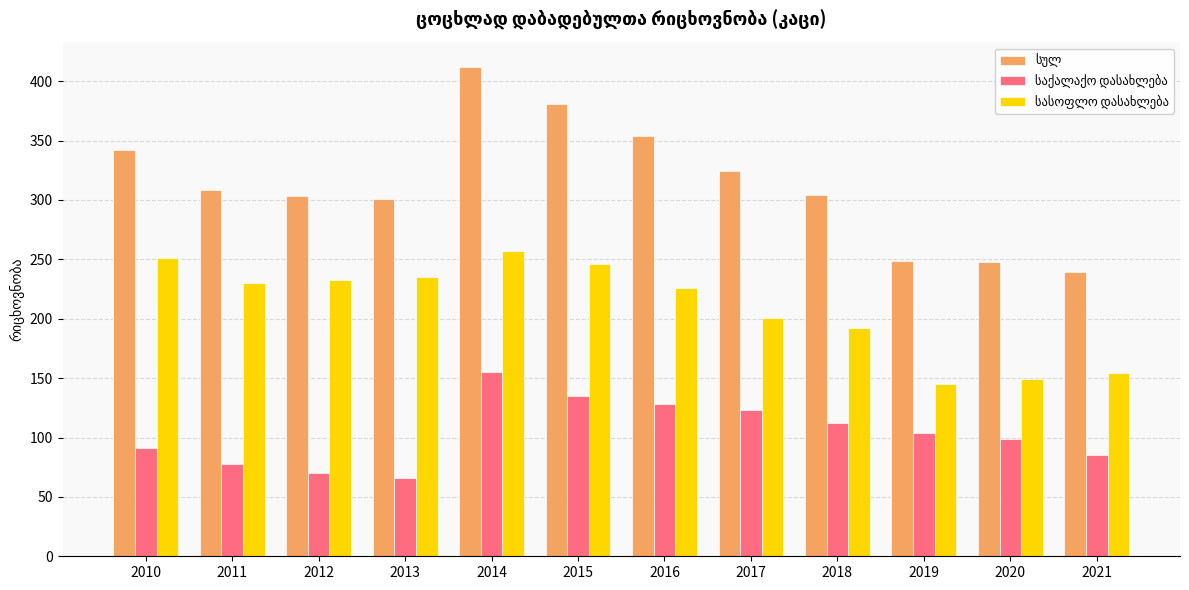

What is the spread (max minus min) of values at 2010?

251